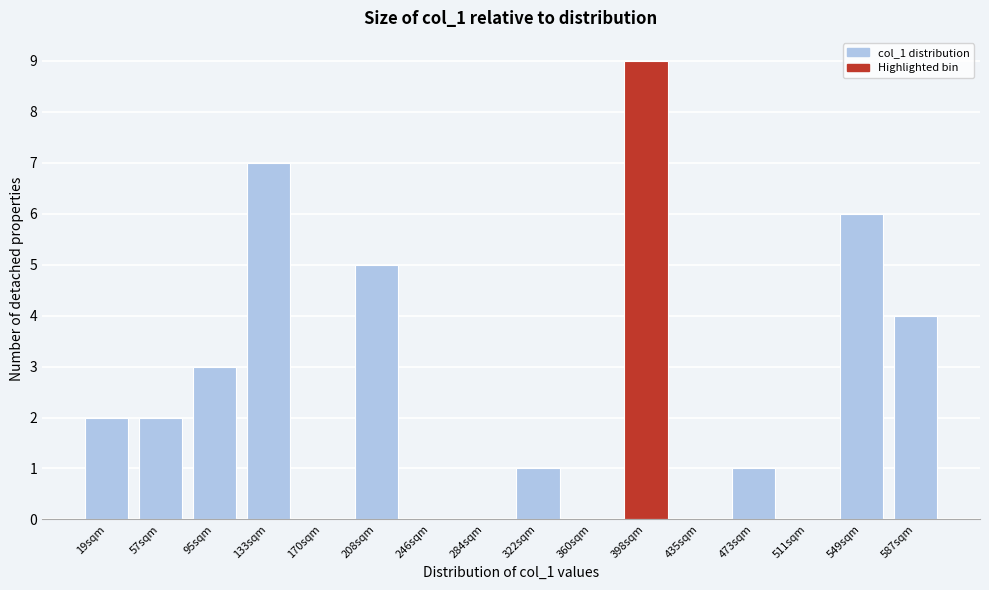

Reading left to right, extract all data points from this chart.

19sqm=2	57sqm=2	95sqm=3	133sqm=7	170sqm=0	208sqm=5	246sqm=0	284sqm=0	322sqm=1	360sqm=0	398sqm=9	435sqm=0	473sqm=1	511sqm=0	549sqm=6	587sqm=4